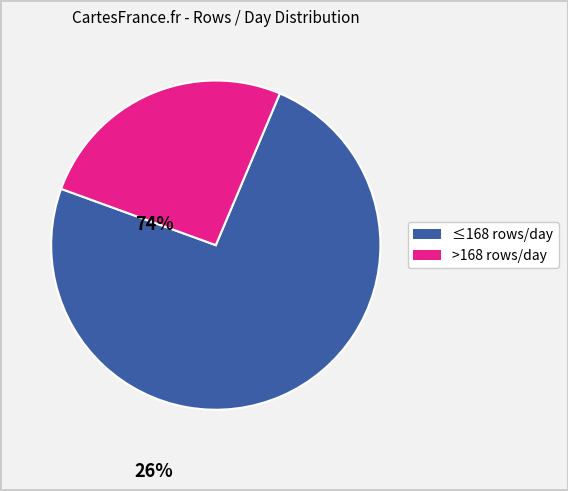

Is there any slice that represents more than half of the pie?

Yes